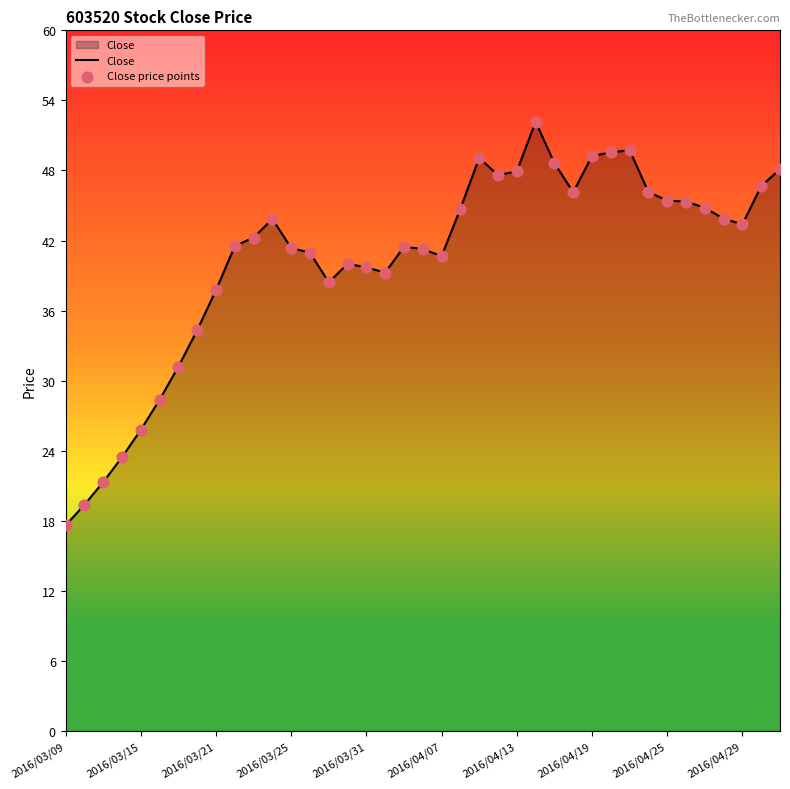

What is the greatest value displayed?

51.9